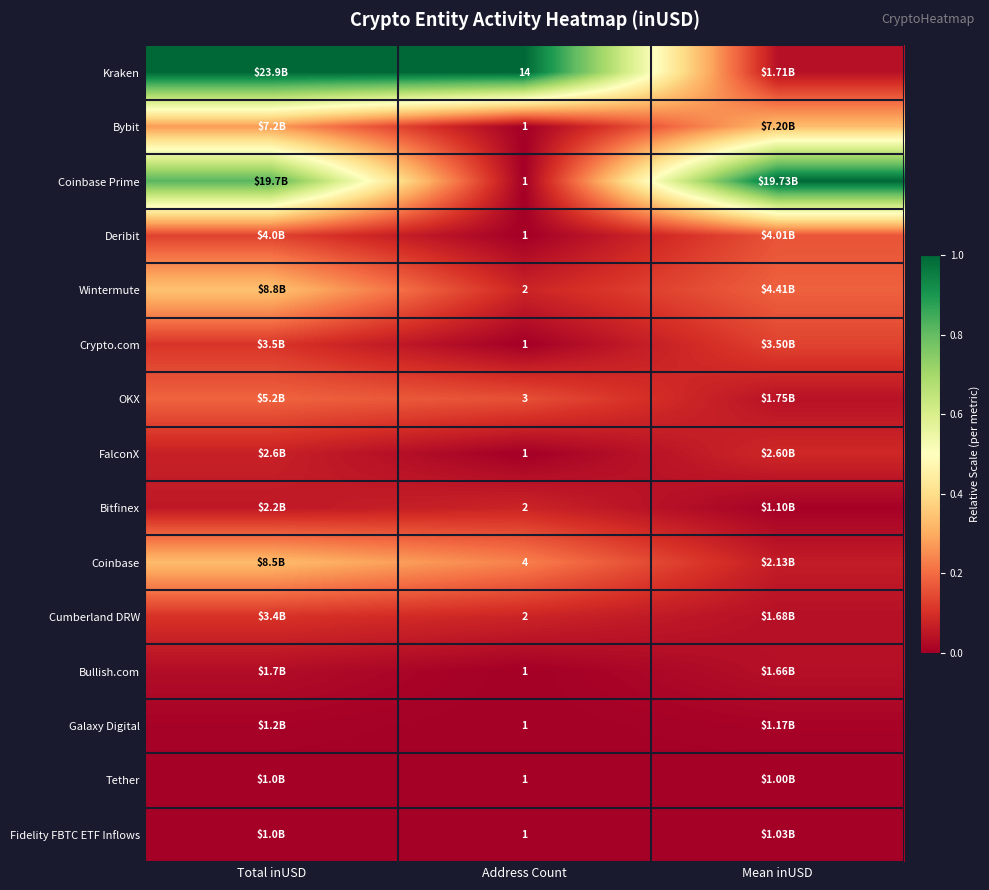

Which has a higher value, Mean inUSD or Address Count?

Address Count